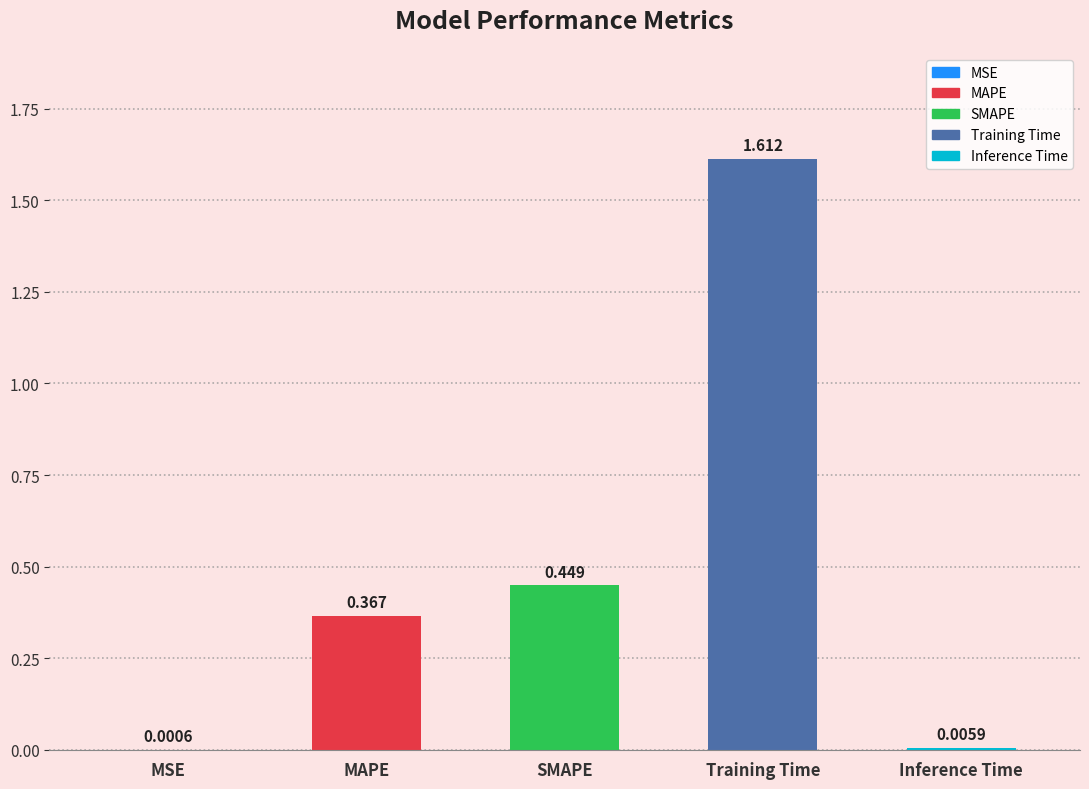

Which category has the highest value across all series?

Training Time